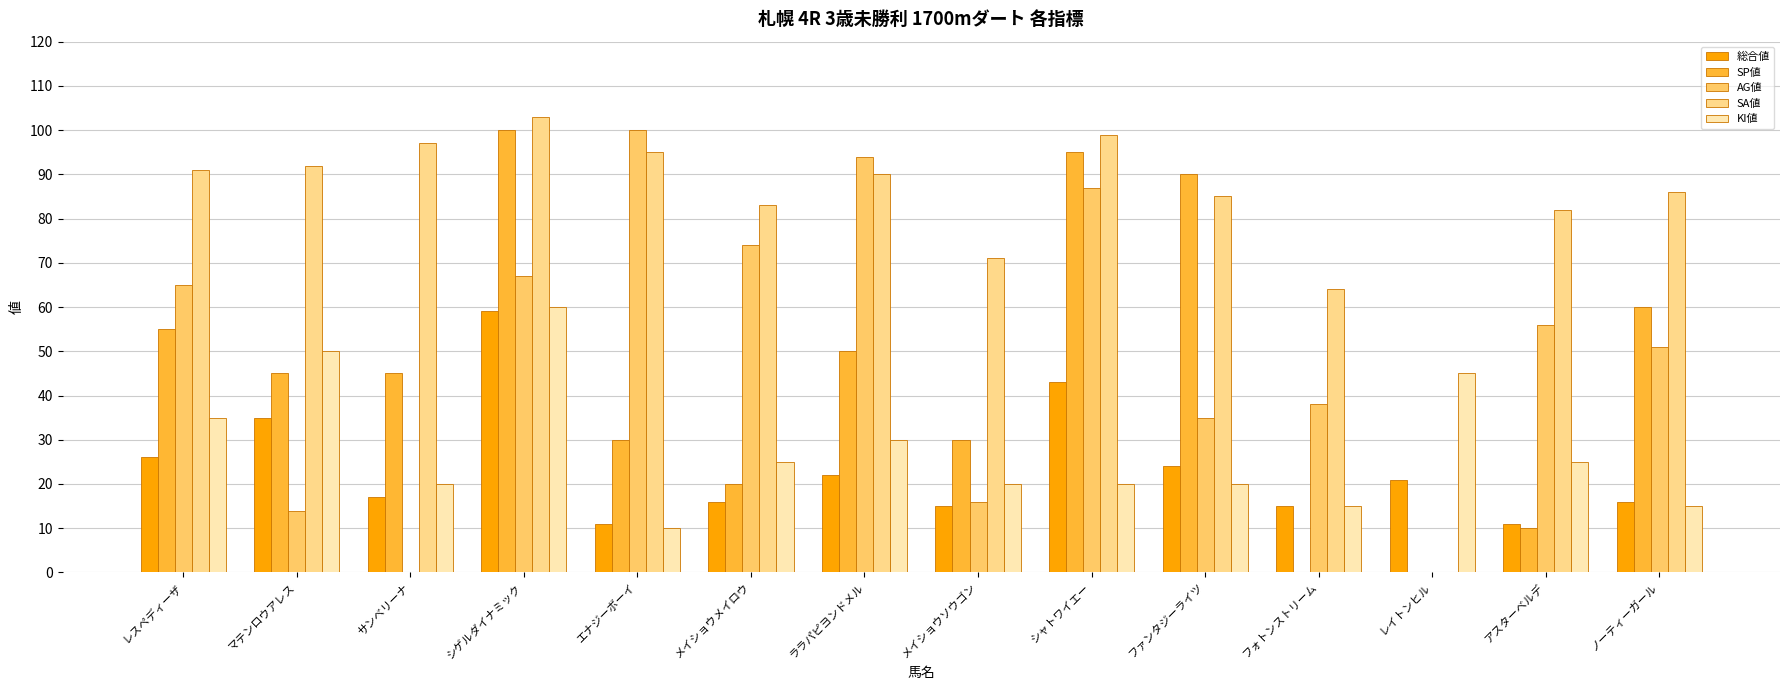

Rank the series at メイショウメイロウ from lowest to highest value.

総合値, SP値, KI値, AG値, SA値